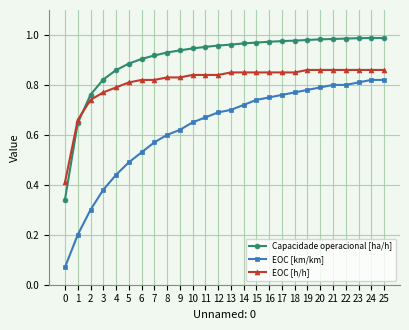

Does the chart display data point markers on the line(s)?

Yes